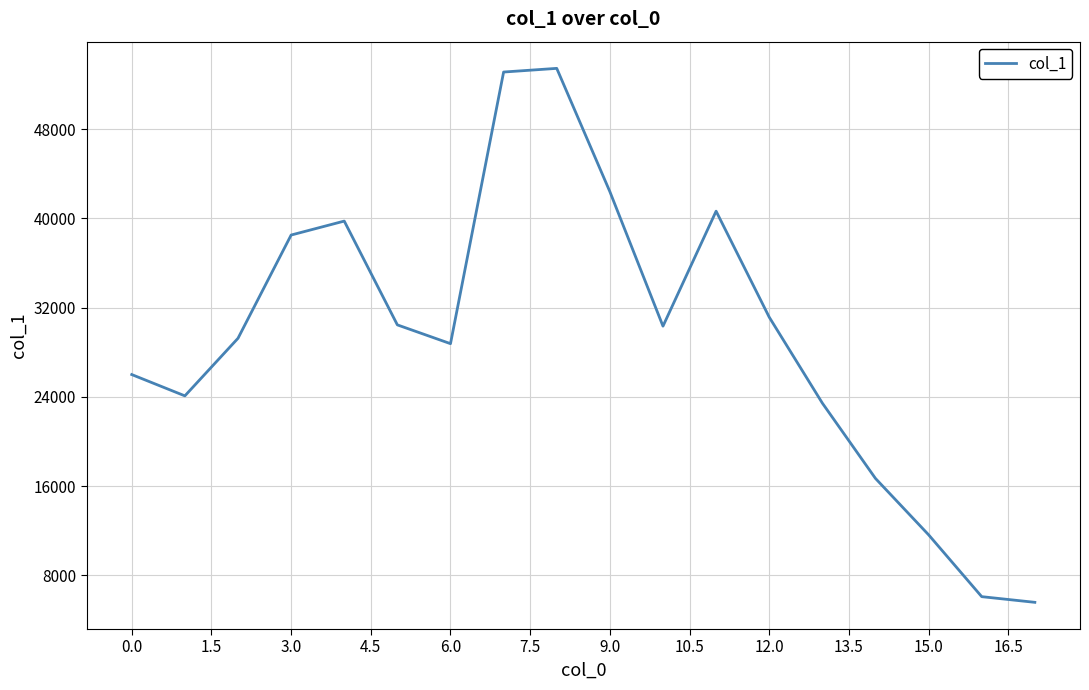

What is the smallest value displayed?

5595